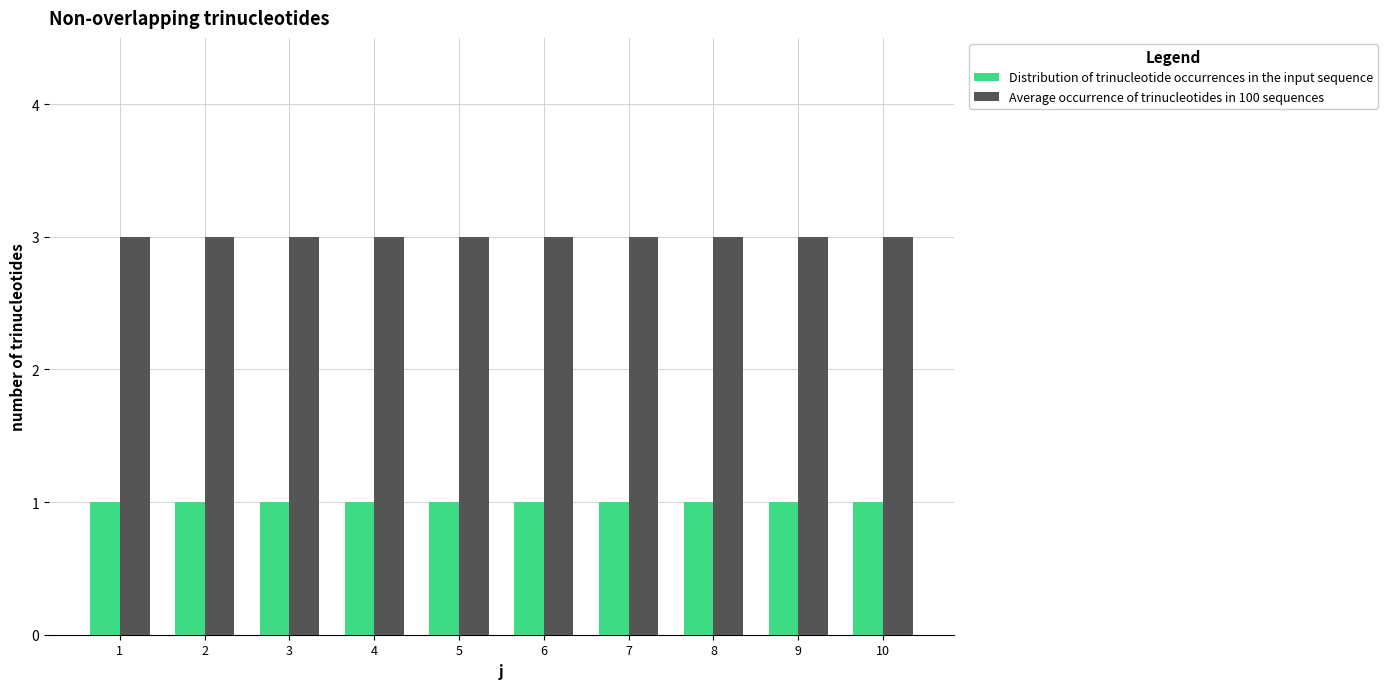

What is the spread (max minus min) of values at 9?

2